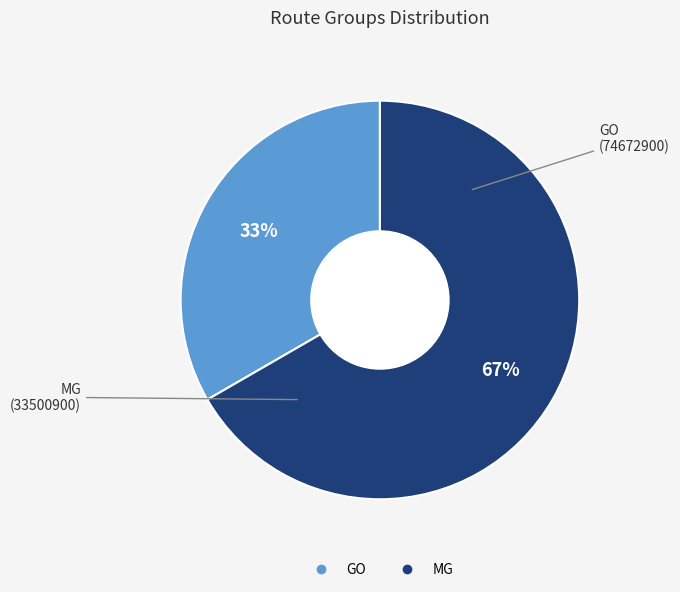

How many slices are in this pie chart?

2